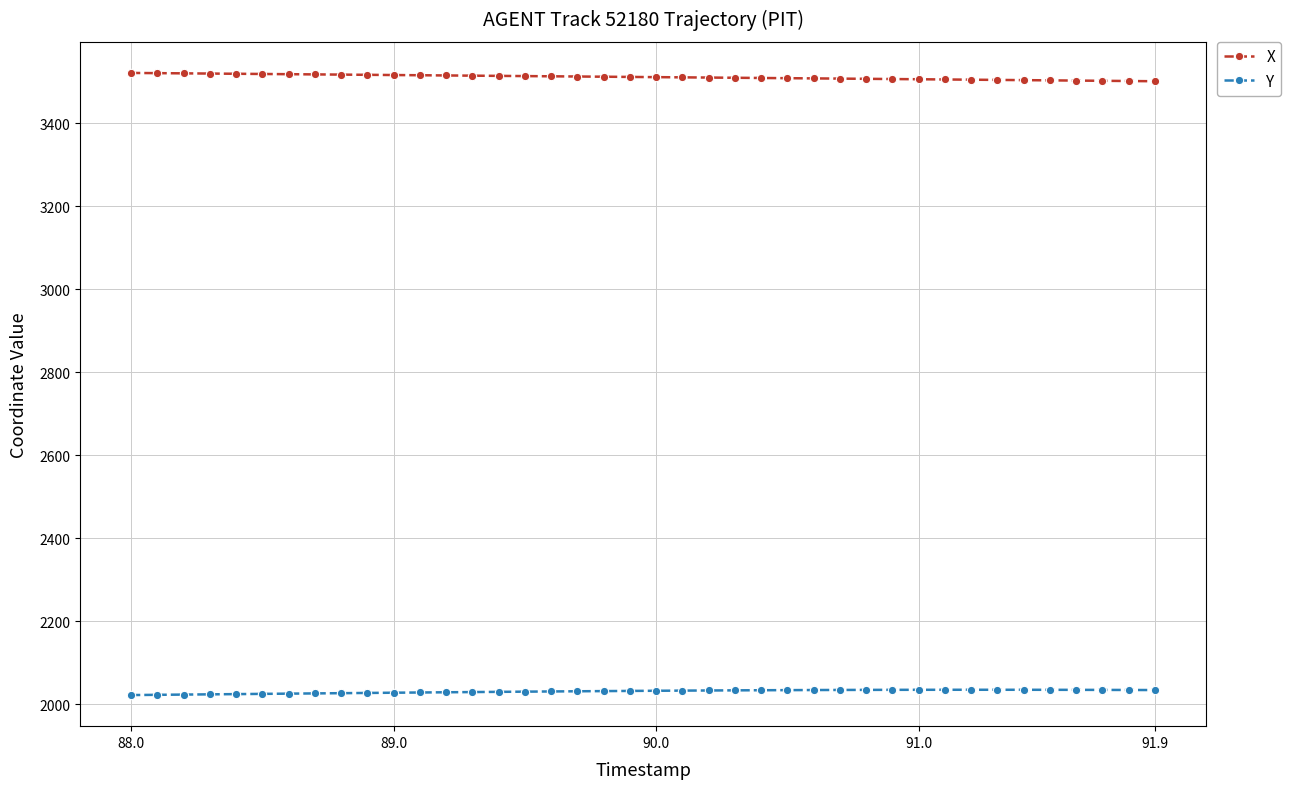

What is the sum of all X values?

140443.4